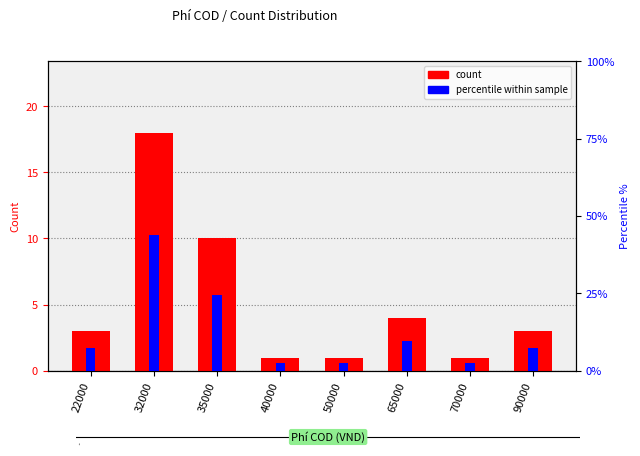

What is the total value across all series at 35000?

34.4